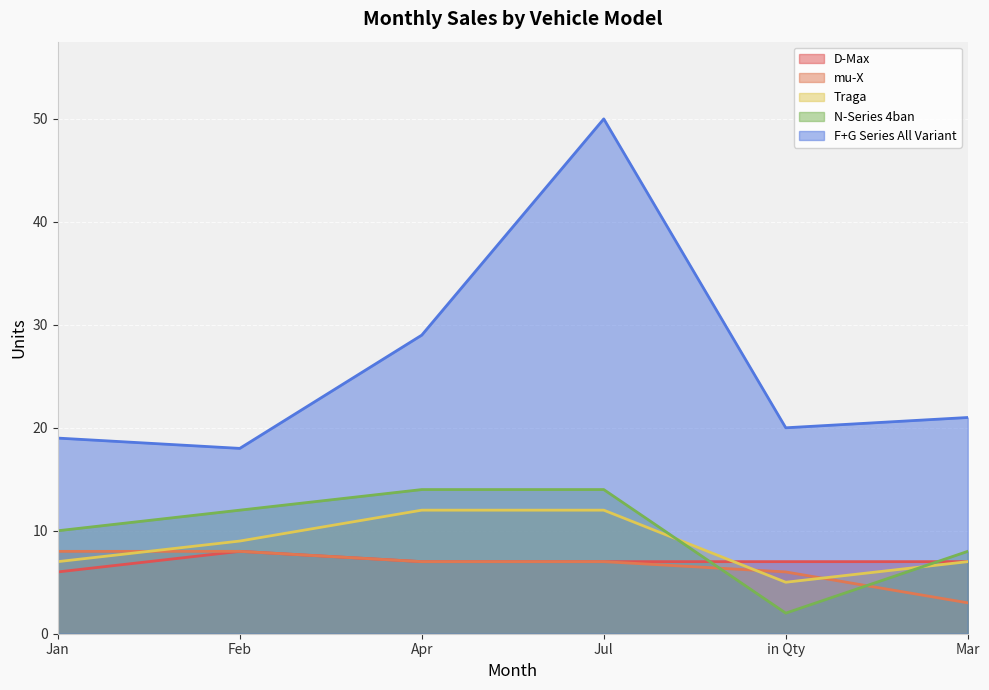

Rank the series by their maximum value, from lowest to highest.

D-Max, mu-X, Traga, N-Series 4ban, F+G Series All Variant